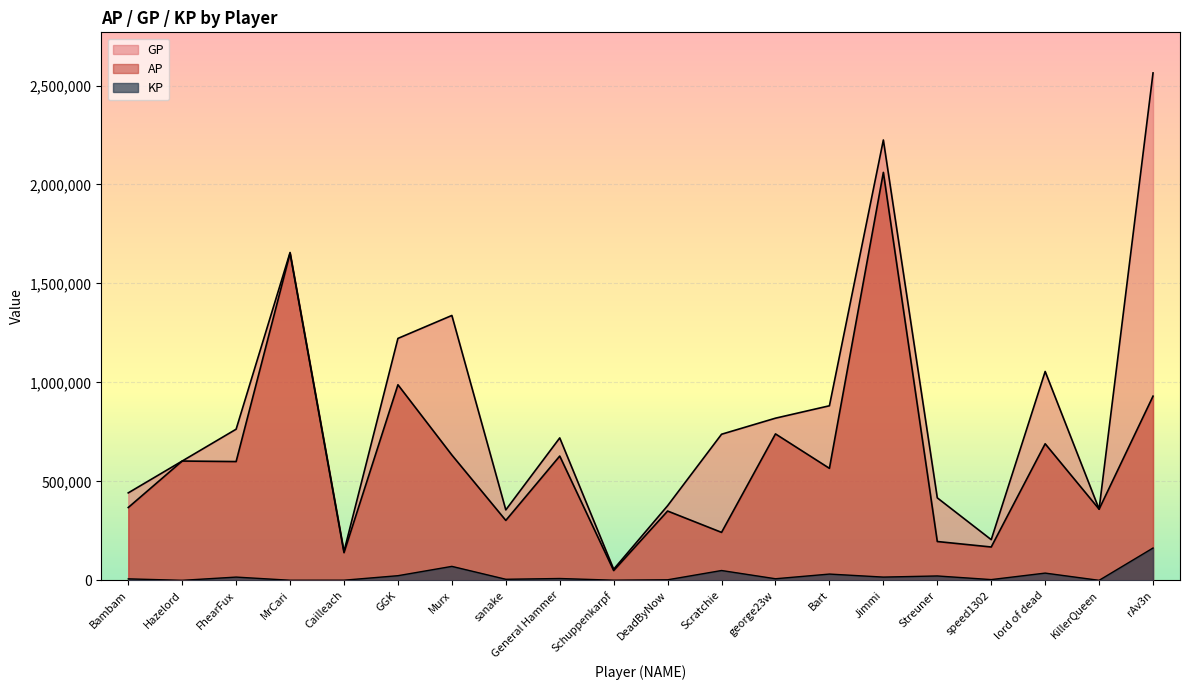

At which category does GP reach its first local peak?

MrCari